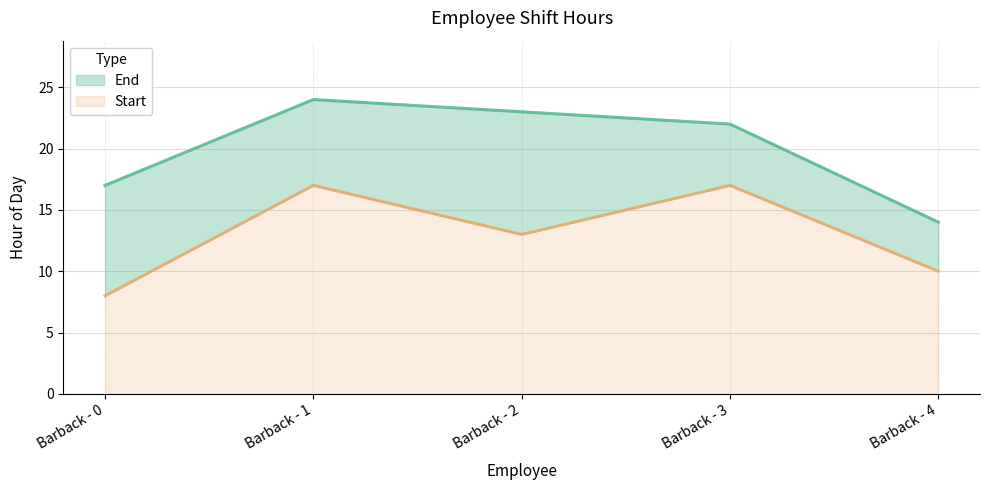

True or false: End and Start cross at least once.

False